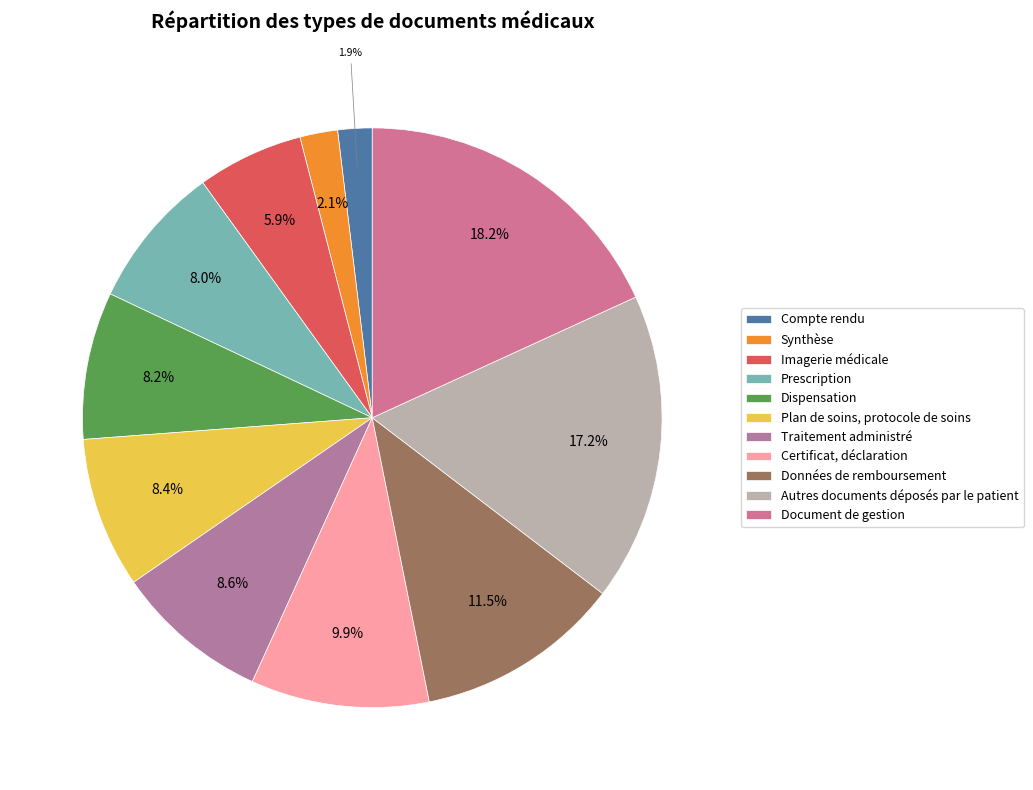

Does Prescription represent more than half of the total?

No